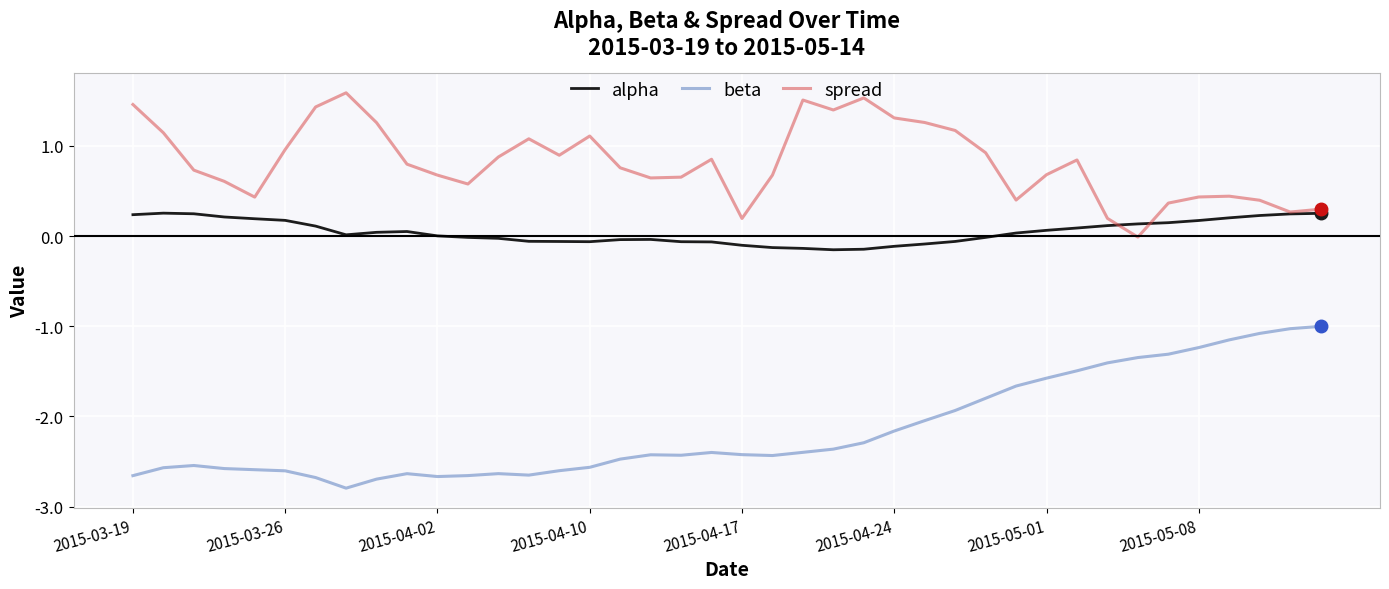

Rank the series by their average value, from highest to lowest.

spread, alpha, beta